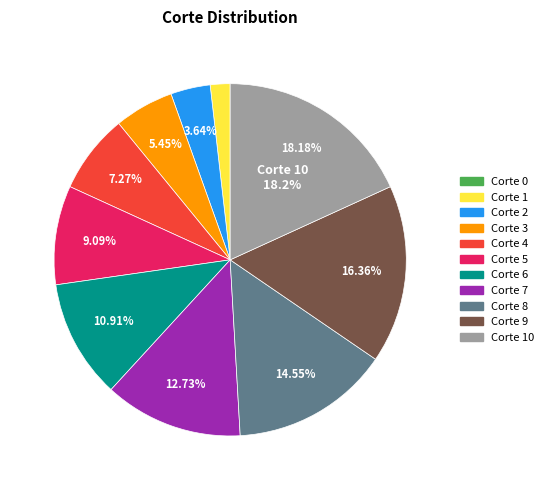

Is Corte 5 the majority of the pie?

No